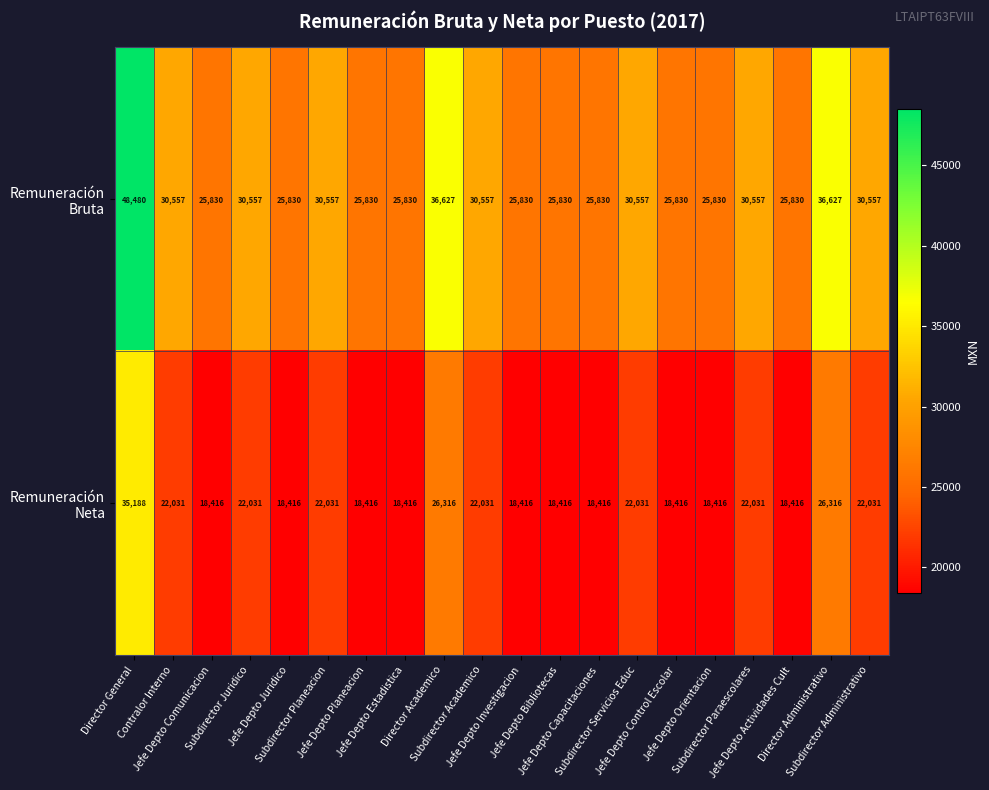

How many distinct data groups are displayed?

2